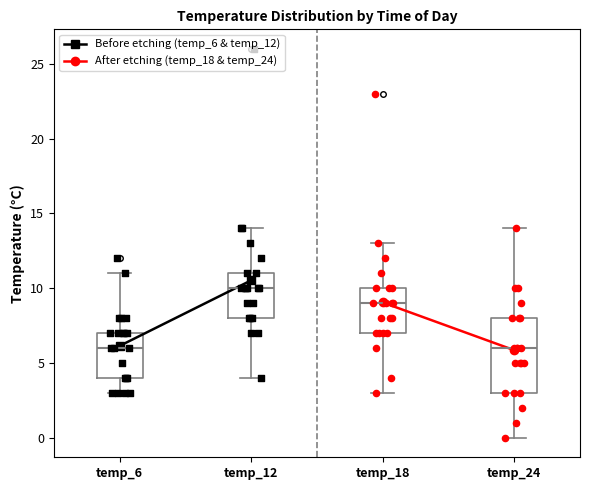

Which box's median line is the highest?

temp_12